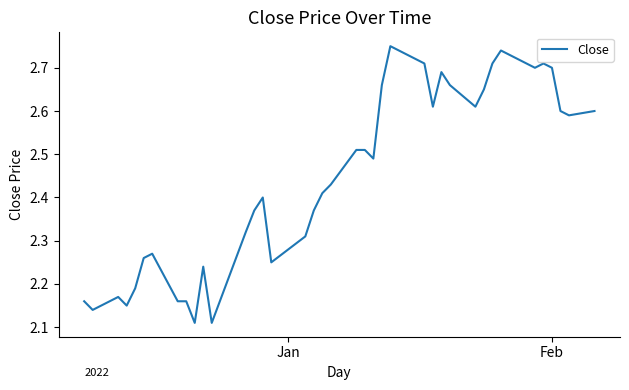

What is the difference between the maximum and minimum values?

0.6